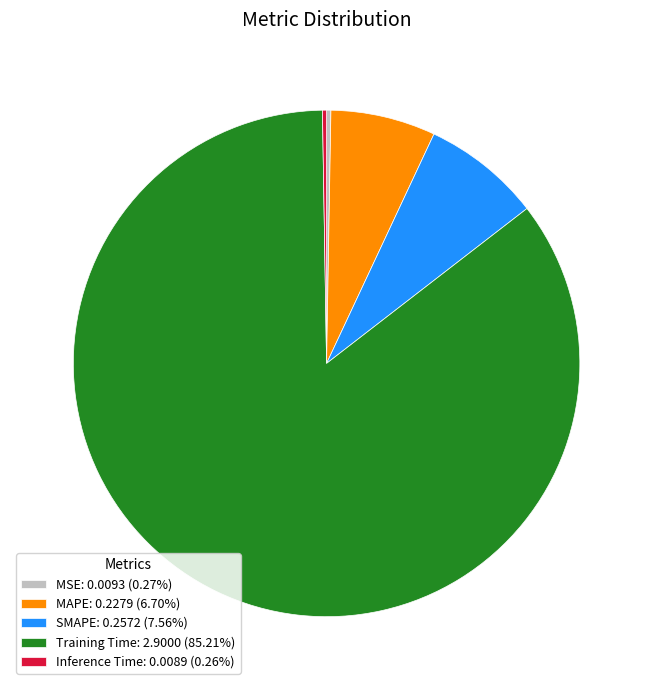

Is there a majority slice in this chart?

Yes